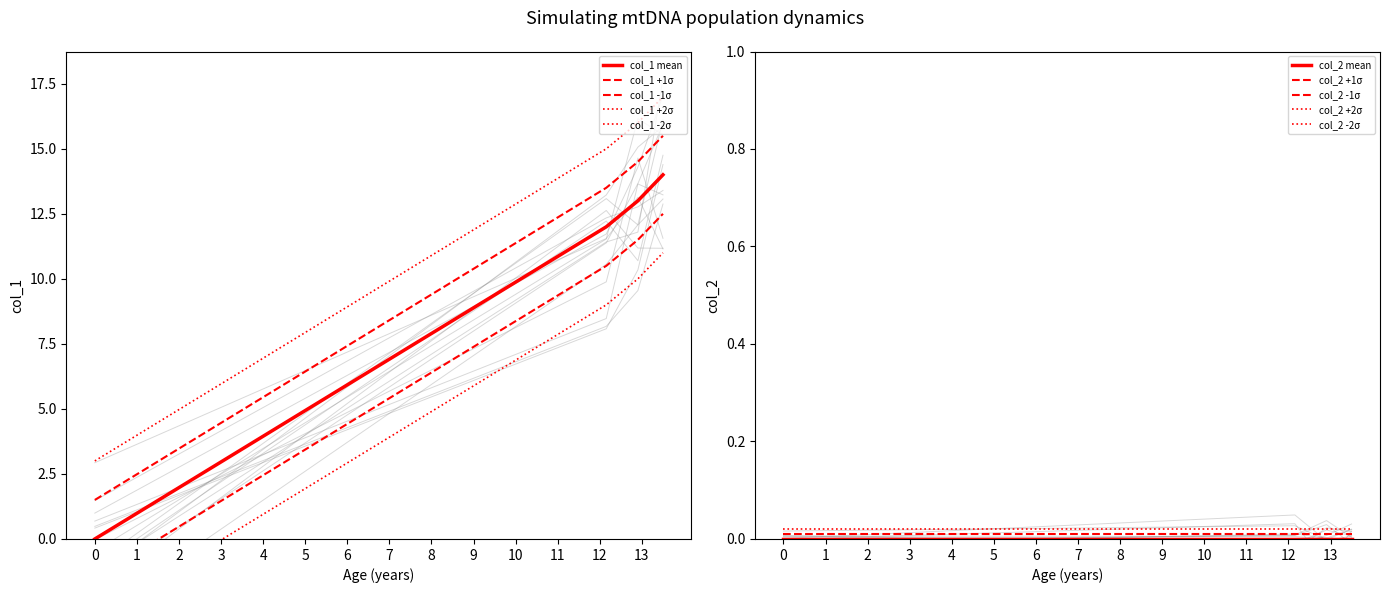

How many data points does each series have?

4